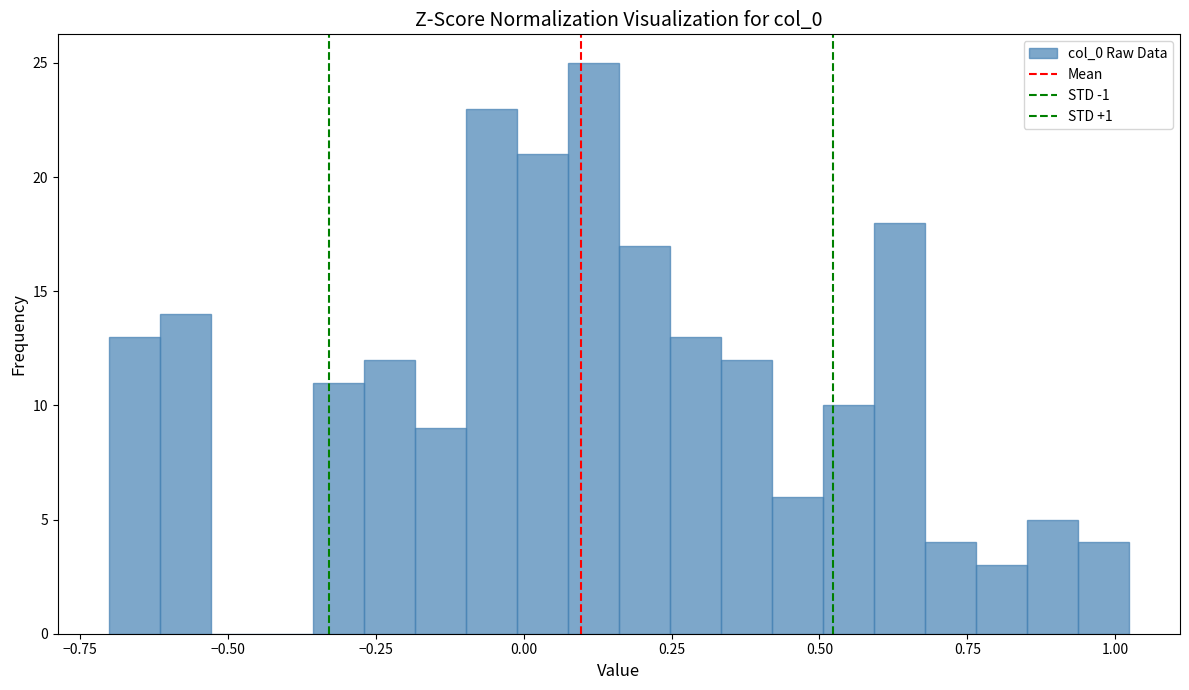

Around what value on the x-axis is the tallest bar? Give the approximate position of its centre, as read against the axis.

0.10